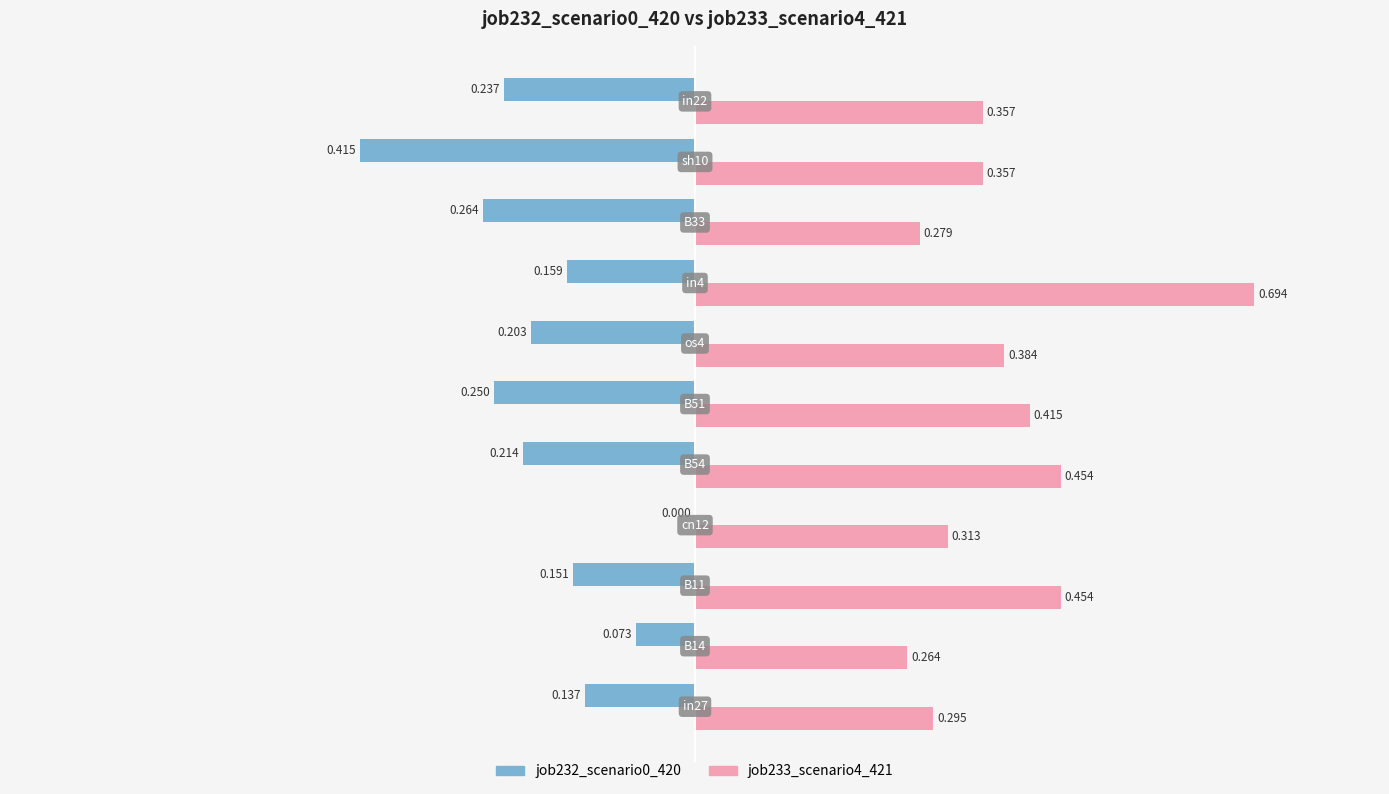

What is the average value of the job232_scenario0_420 series?

-0.2